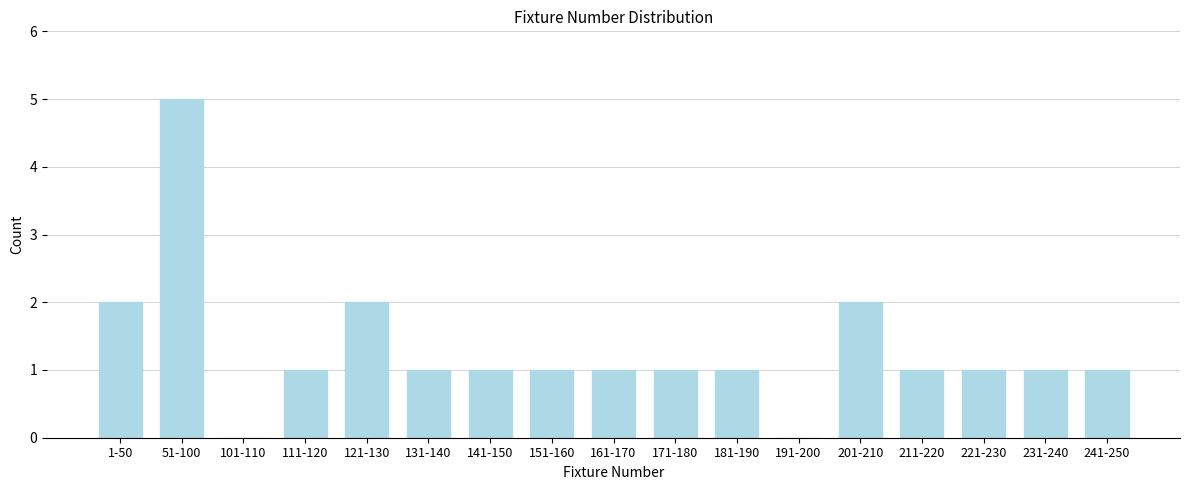

Reading left to right, list all the values displayed in this chart.

1-50=2	51-100=5	101-110=0	111-120=1	121-130=2	131-140=1	141-150=1	151-160=1	161-170=1	171-180=1	181-190=1	191-200=0	201-210=2	211-220=1	221-230=1	231-240=1	241-250=1